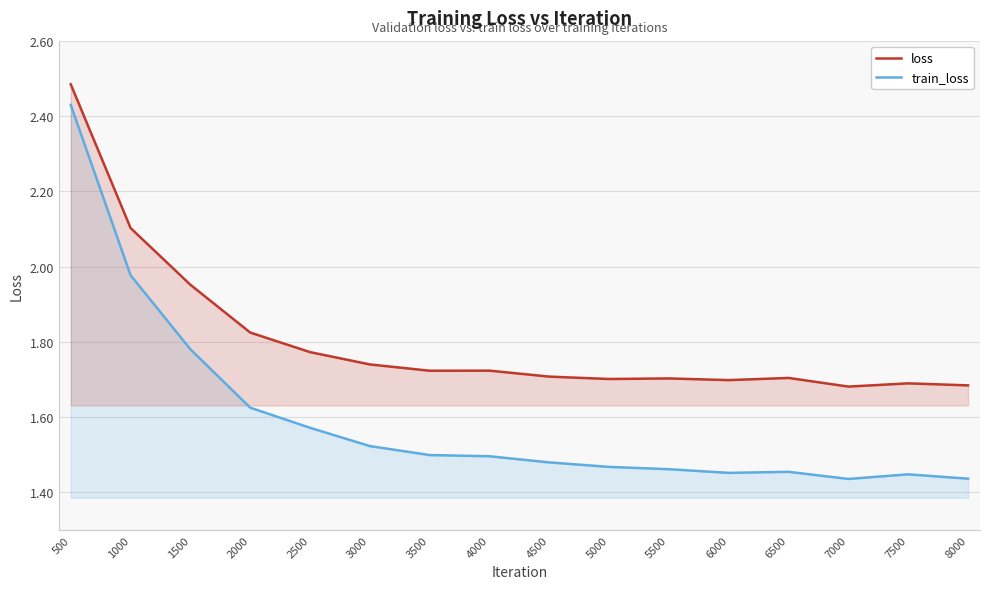

Reading left to right, extract all data points from this chart.

loss: 2.5	2.1	2.0	1.8	1.8	1.7	1.7	1.7	1.7	1.7	1.7	1.7	1.7	1.7	1.7	1.7
train_loss: 2.4	2.0	1.8	1.6	1.6	1.5	1.5	1.5	1.5	1.5	1.5	1.5	1.5	1.4	1.4	1.4